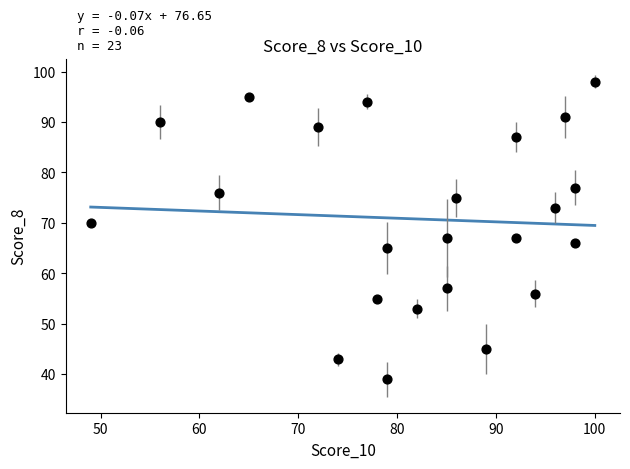

What is the range of Y values (max minus min)?

59